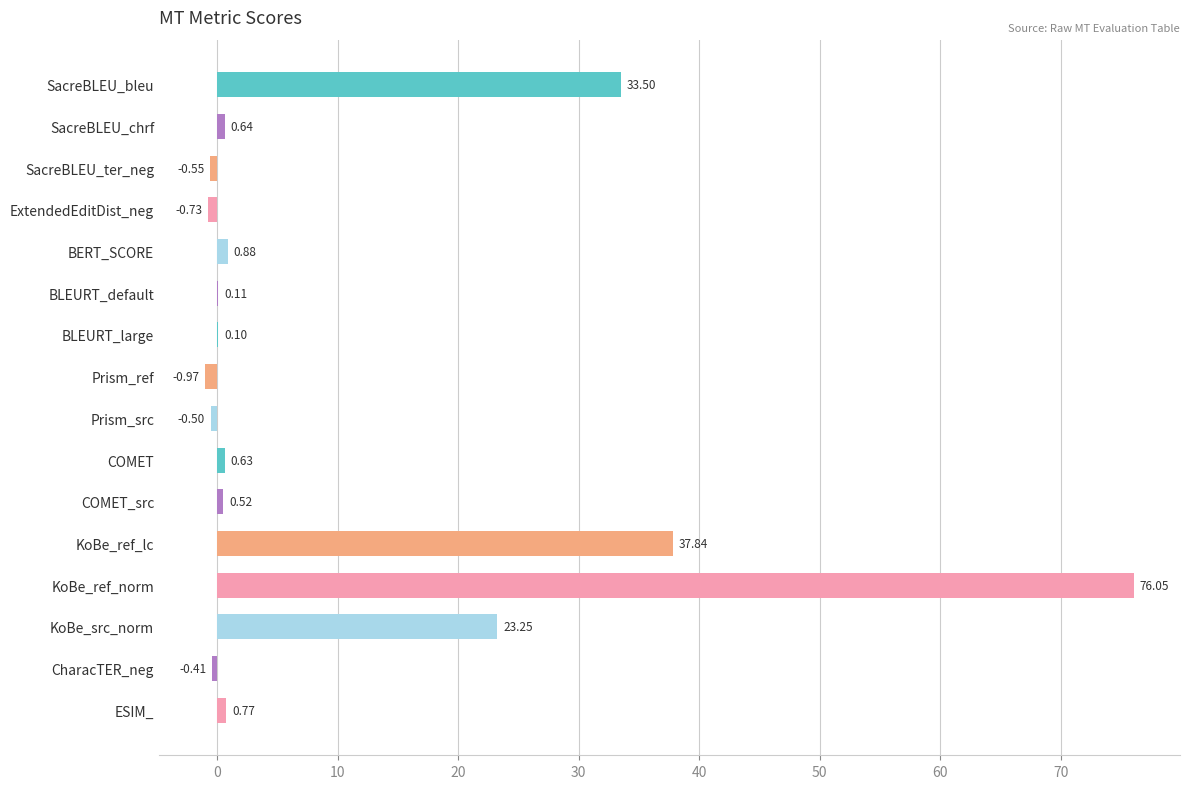

What is the sum of all values?

171.1